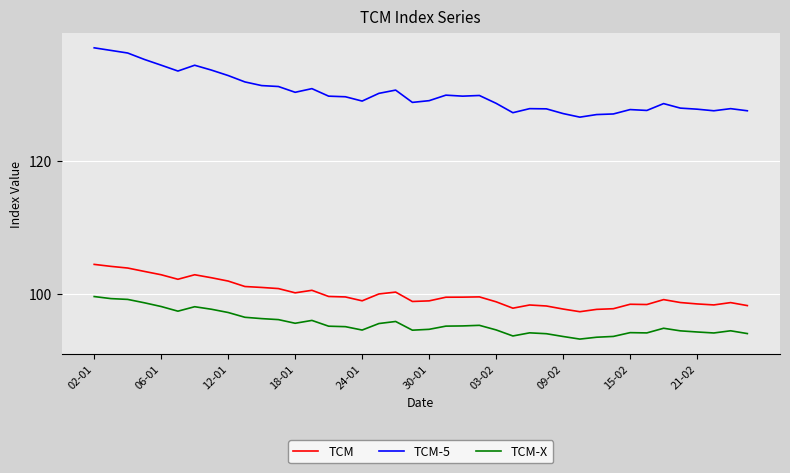

How many distinct data groups are displayed?

3